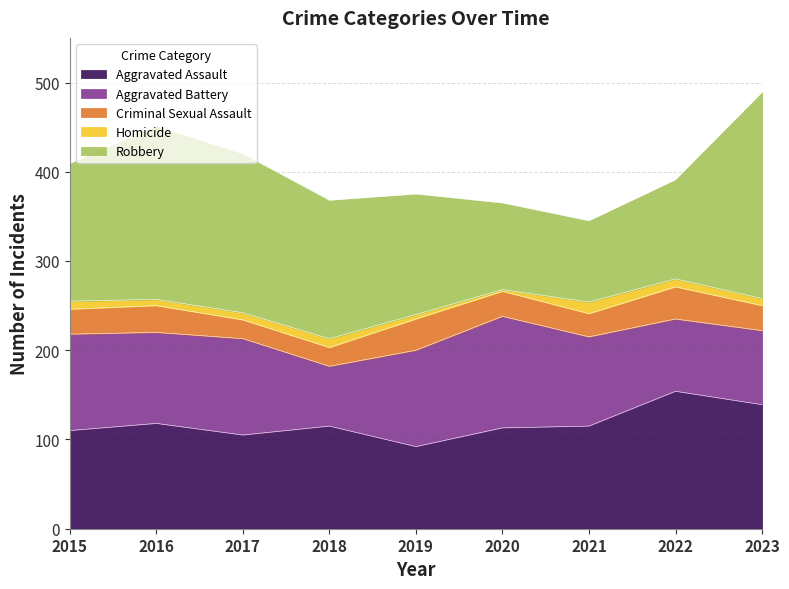

Reading right to left, what are all the values shown in this chart?

Aggravated Assault: 139	154	115	113	92	115	105	118	110
Aggravated Battery: 83	81	100	125	108	67	108	102	108
Criminal Sexual Assault: 28	36	26	28	35	21	21	30	28
Homicide: 8	9	13	2	5	10	8	7	9
Robbery: 231	111	91	97	135	155	178	194	154